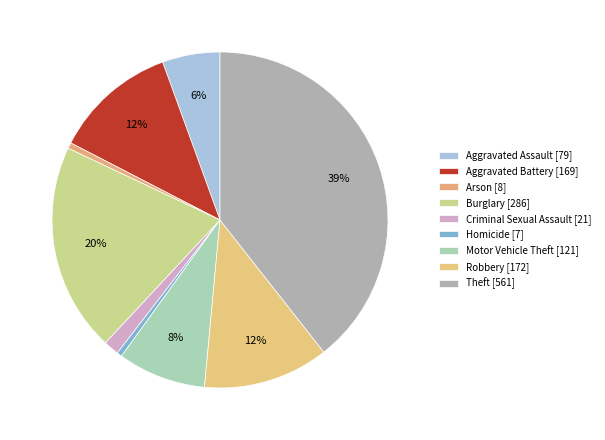

Is it true that Aggravated Assault is 1% of the pie?

False